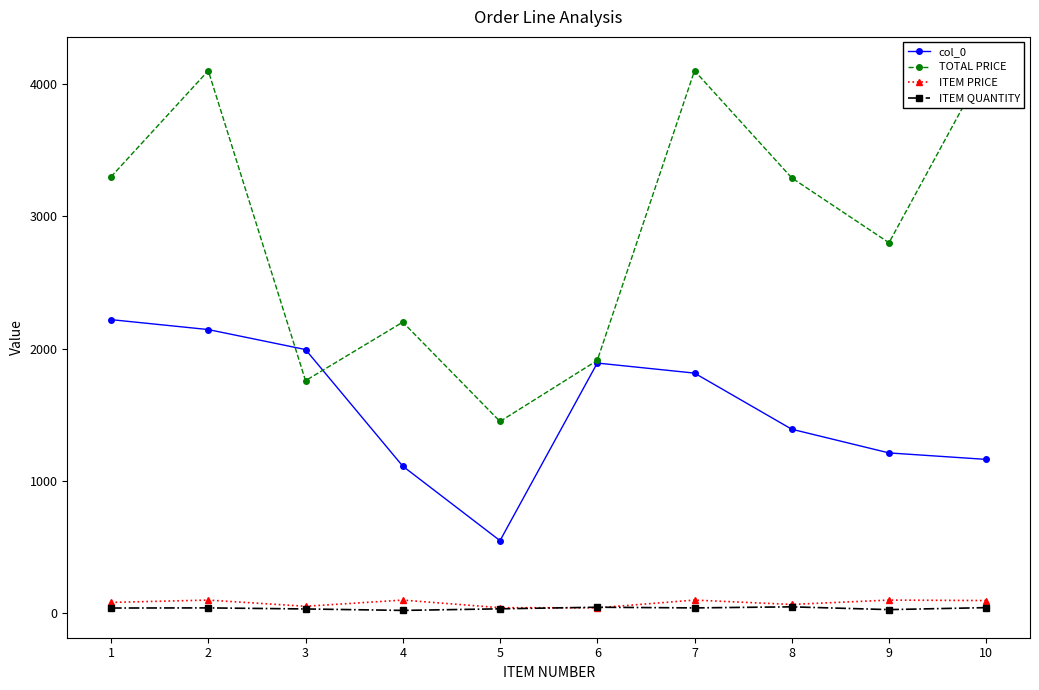

At which category is the sum across all series the highest?

2